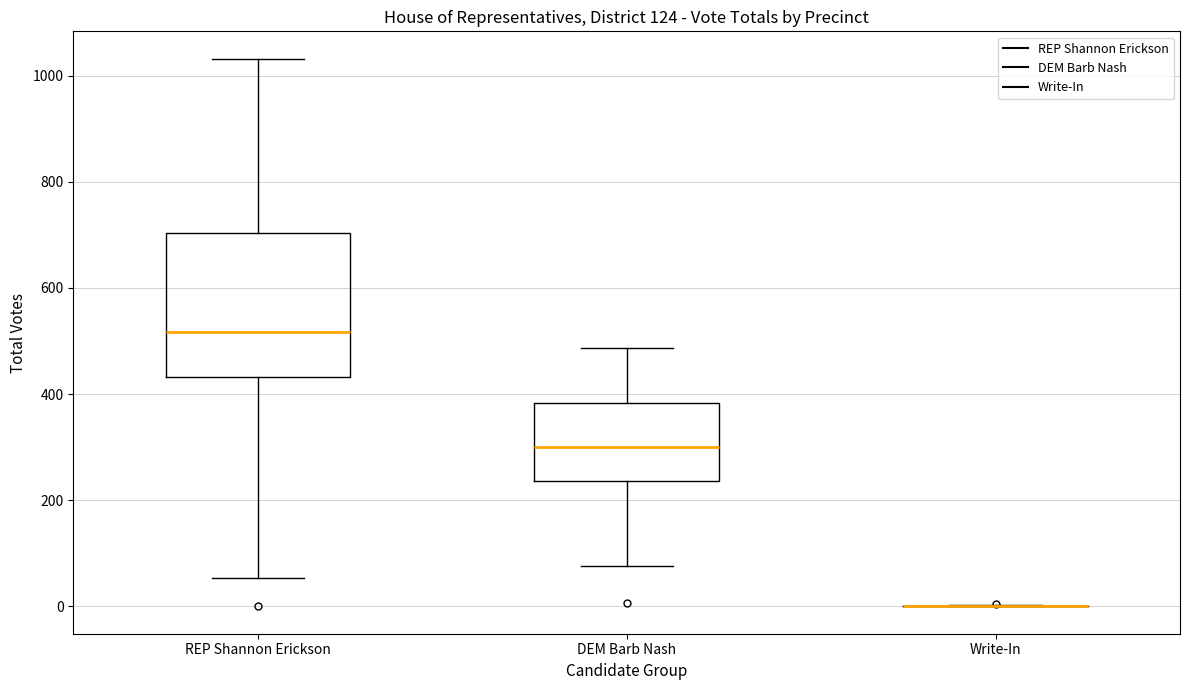

Which box is the tallest, from its lower edge to its upper edge?

REP Shannon Erickson